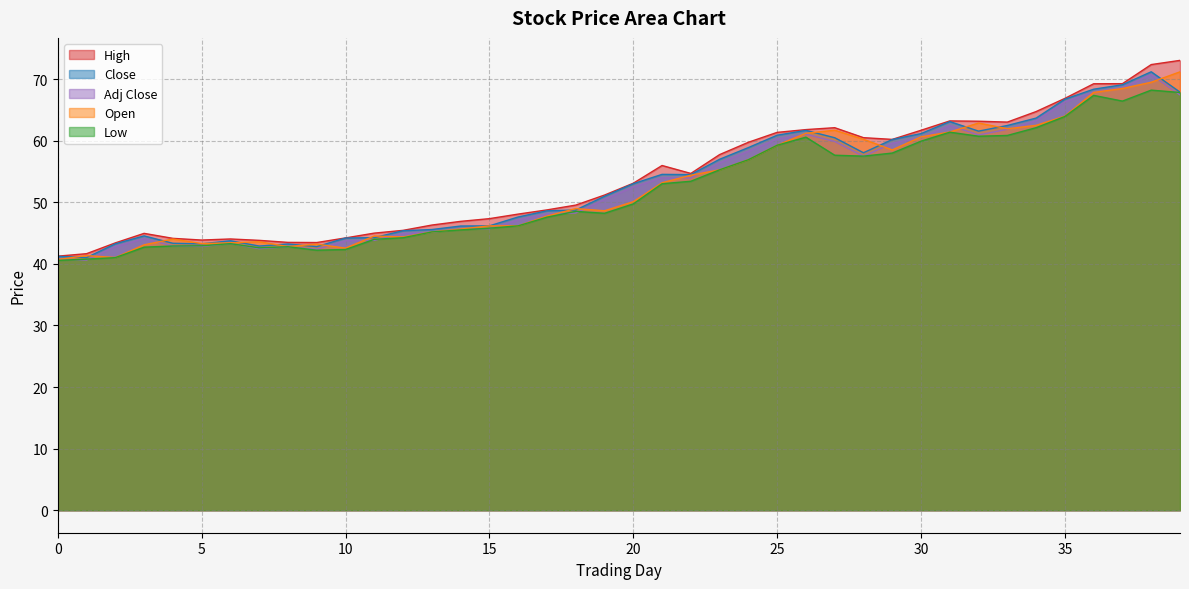

The value of Close at 5 is 18.4. True or false?

False